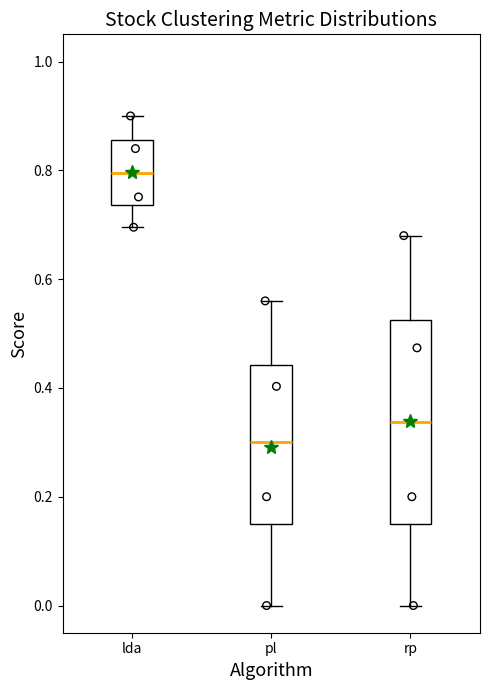

Comparing the boxes themselves (not the whiskers), which one is the tallest?

rp